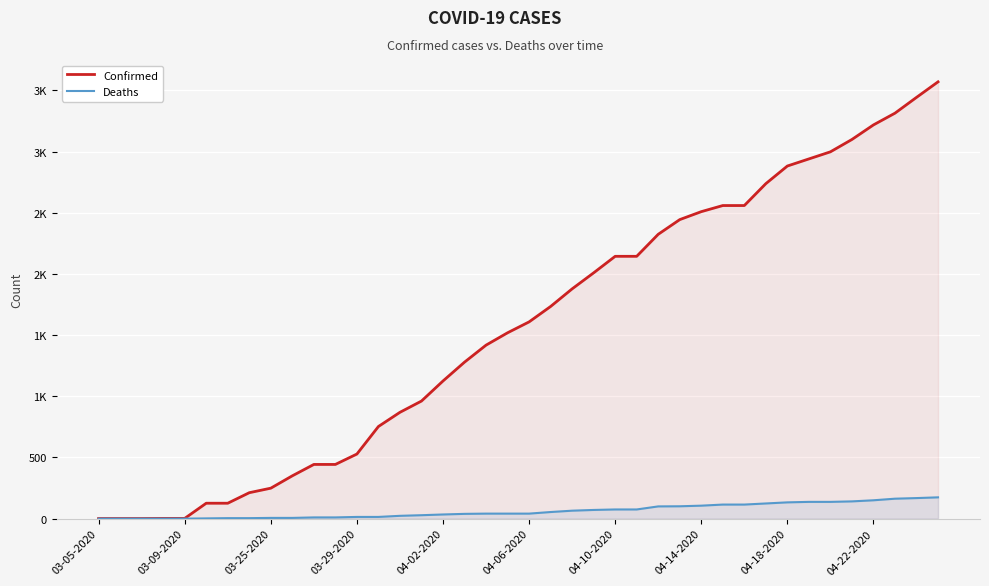

True or false: Deaths has more than 0 interior local peaks.

False